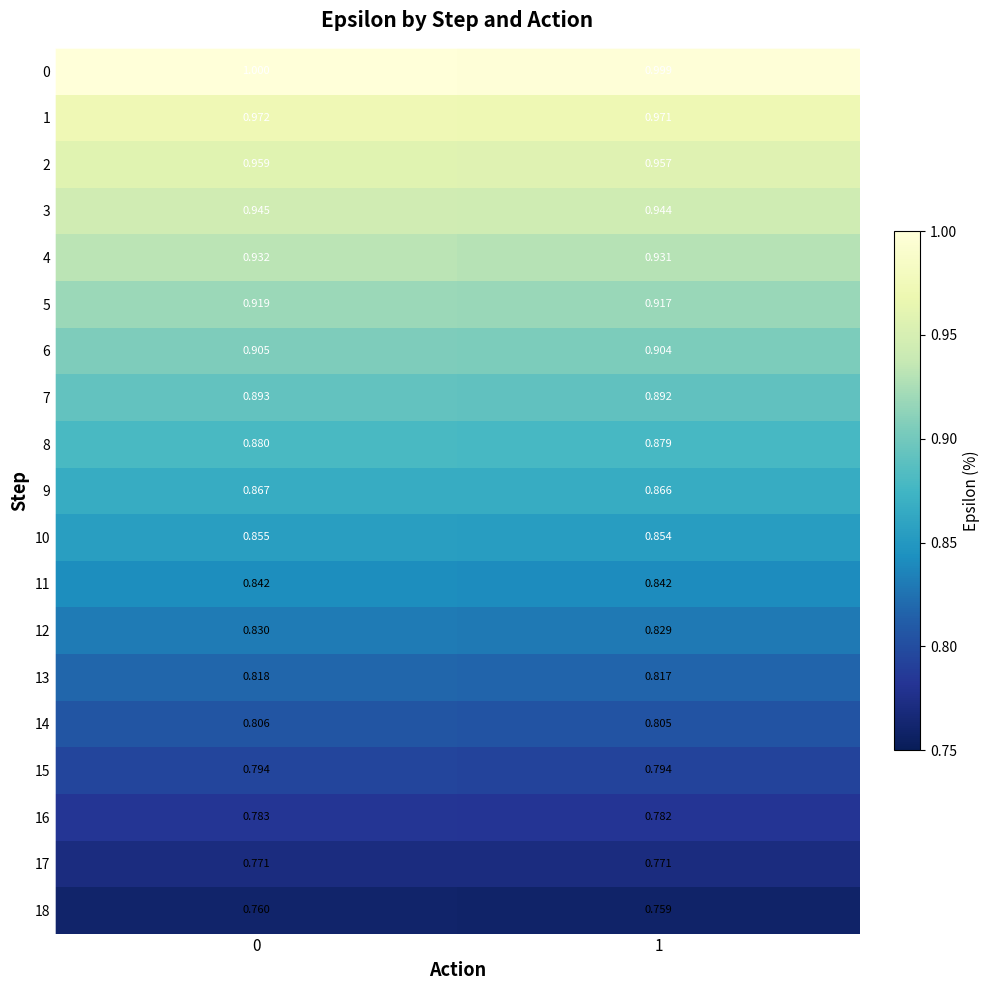

At 0, list the series in order from smallest to largest.

18, 17, 16, 15, 14, 13, 12, 11, 10, 9, 8, 7, 6, 5, 4, 3, 2, 1, 0